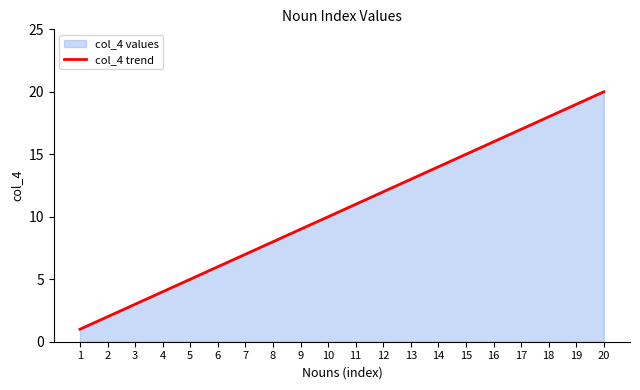

List the labels in order of value, largest first.

20, 19, 18, 17, 16, 15, 14, 13, 12, 11, 10, 9, 8, 7, 6, 5, 4, 3, 2, 1